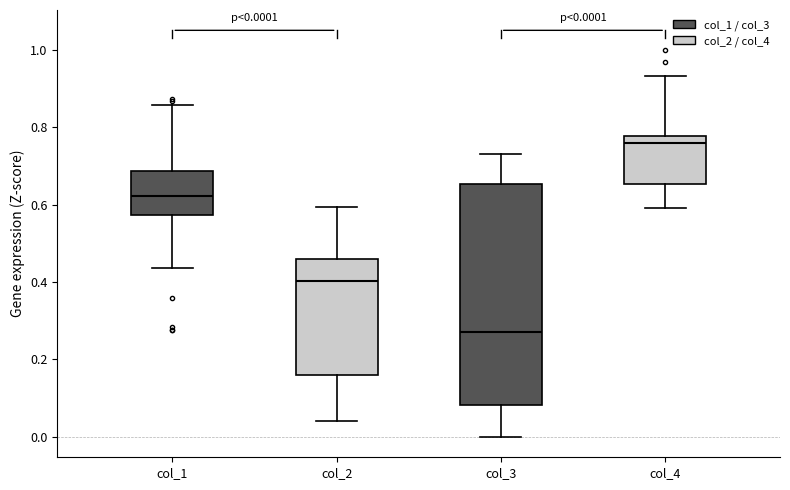

Which box's median line is the lowest?

col_3